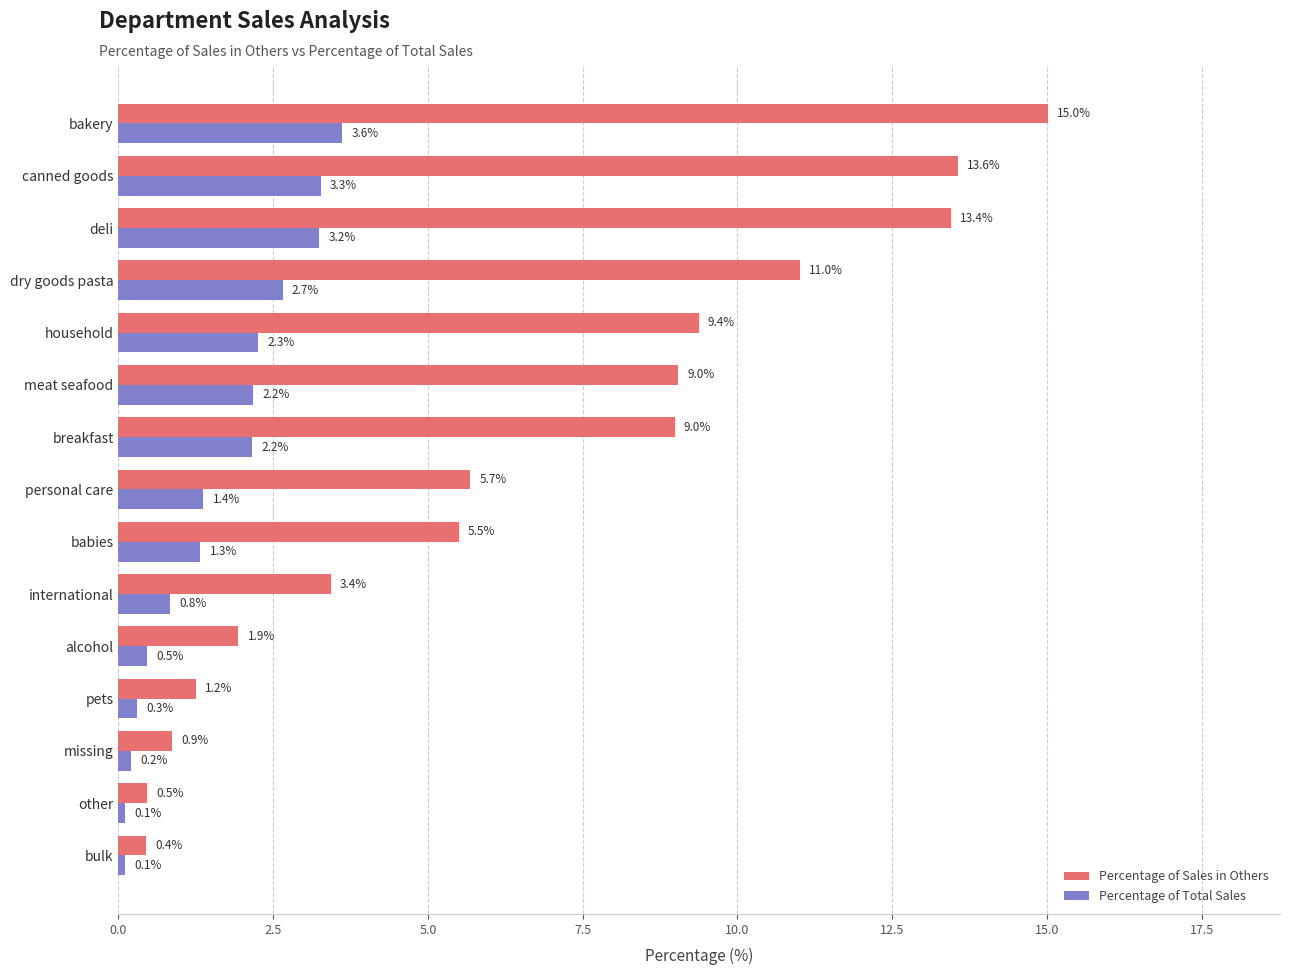

What value does the Percentage of Total Sales series have at babies?

1.3